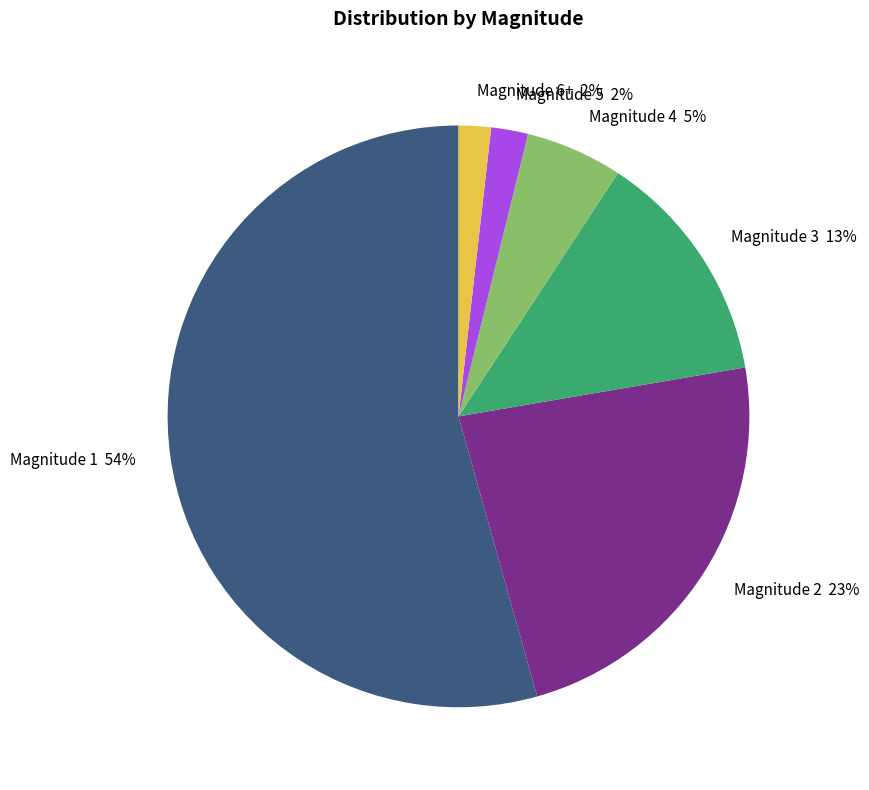

Does any single category account for the majority?

Yes